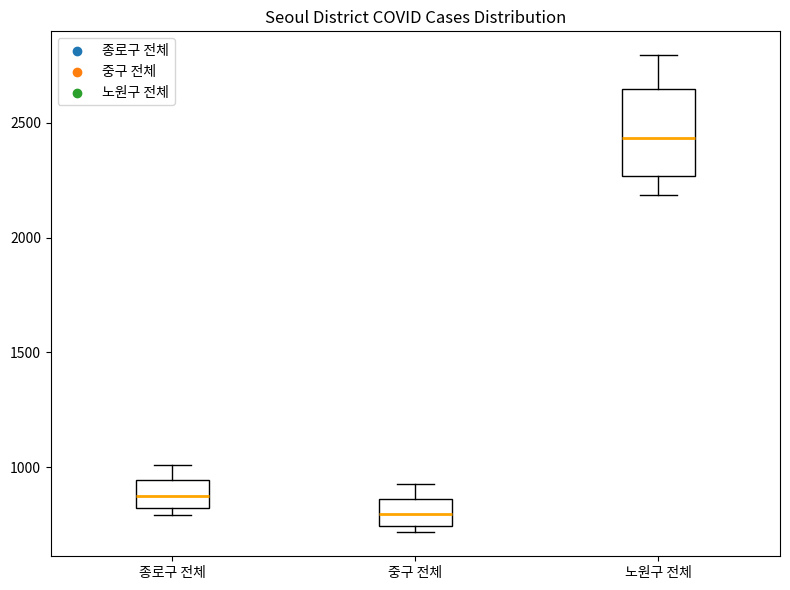

Reading left to right, read every box against the y-axis: the position of its median line, the range the box covers, and the ends of its whiskers. The values are not printed on the chart, so give them approximately, as read against the axis.

종로구 전체: median 850, box 800 to 950, whiskers 800 (just below the box's lower edge) to 1000
중구 전체: median 800, box 750 to 850, whiskers 700 to 950
노원구 전체: median 2450, box 2250 to 2650, whiskers 2200 to 2800